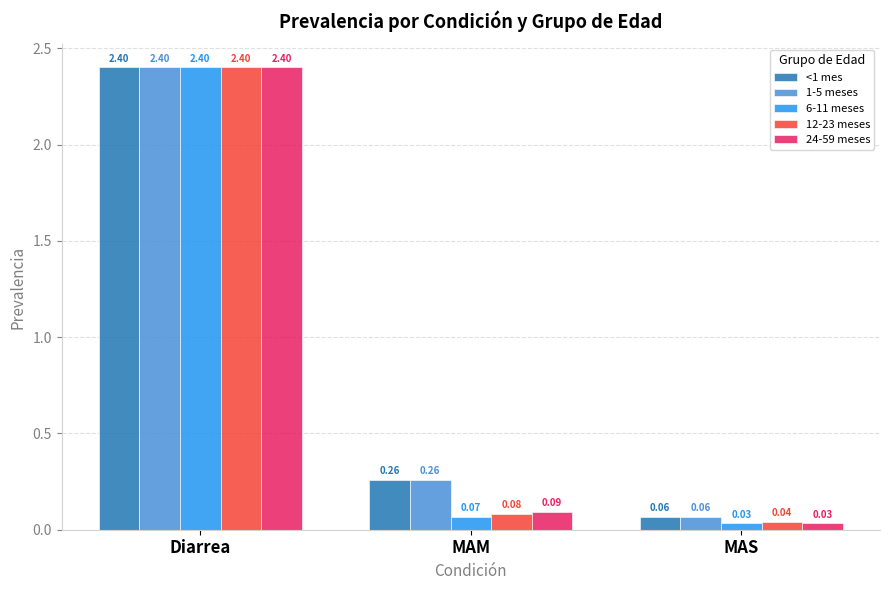

List the labels in order of <1 mes value, smallest first.

MAS, MAM, Diarrea